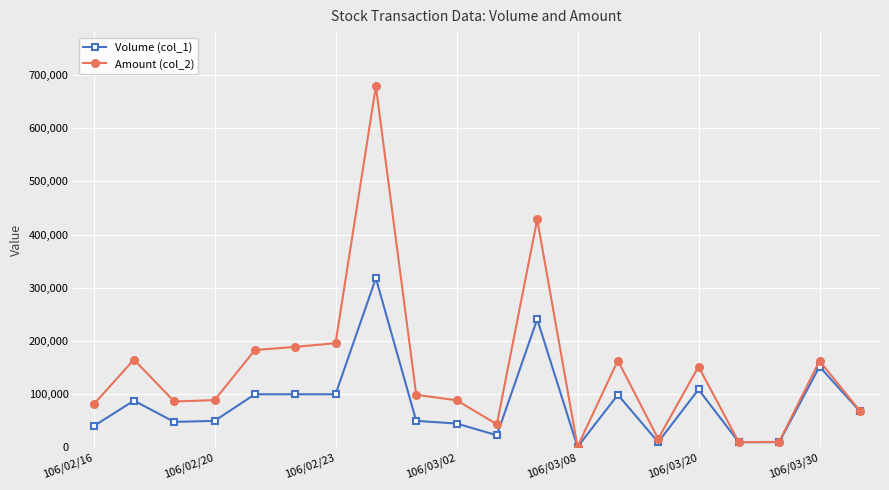

Which series has the largest total across all categories?

Amount (col_2)